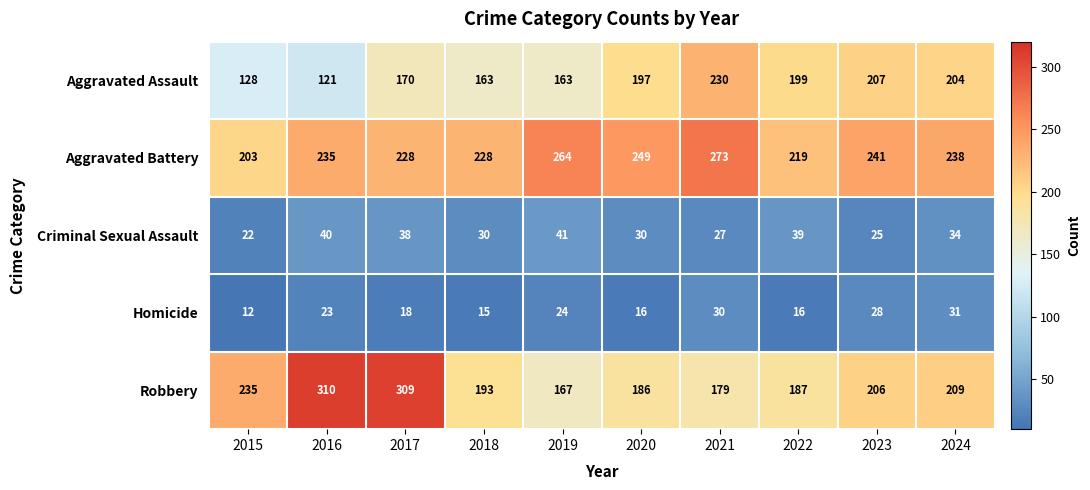

How many distinct data groups are displayed?

5